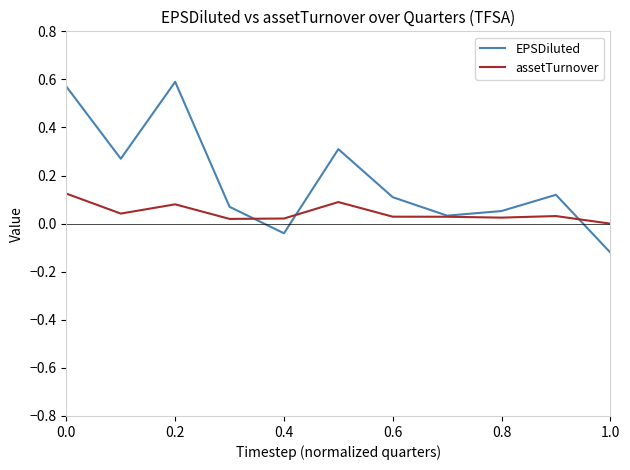

Which series has the widest spread of values?

EPSDiluted